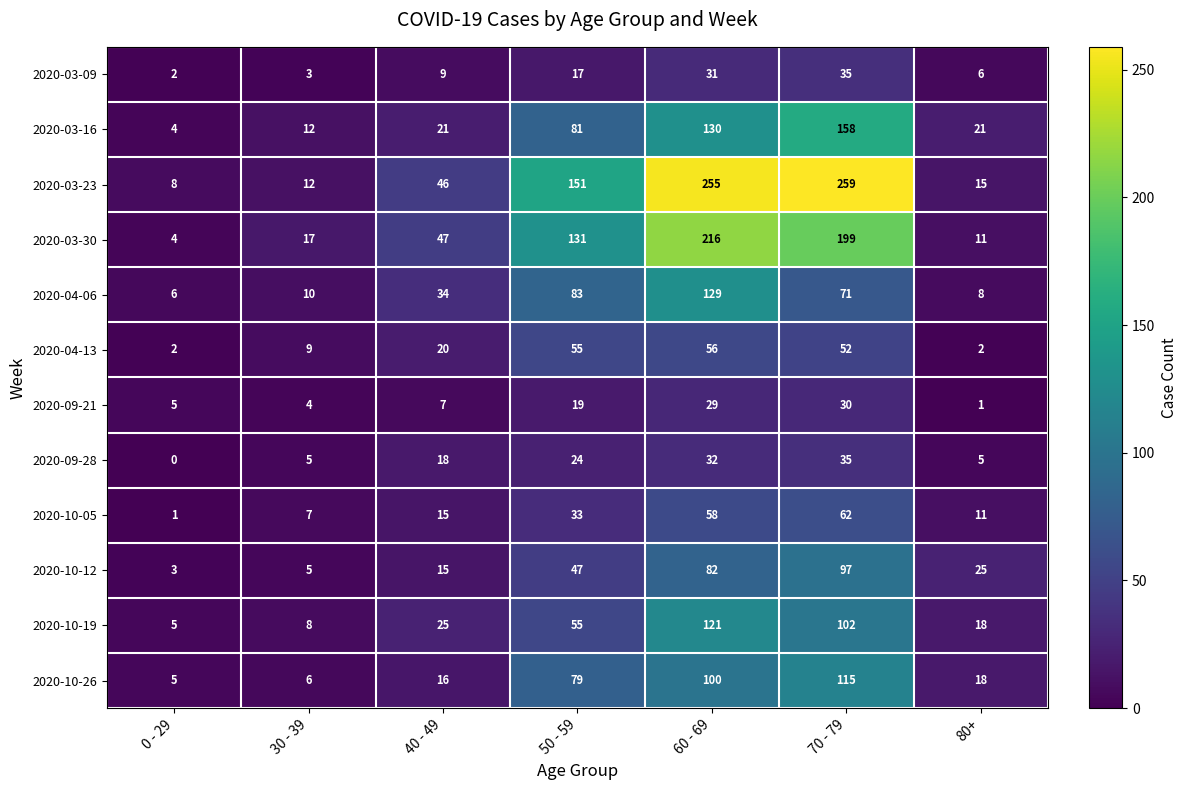

List the labels in order of 2020-03-30 value, largest first.

60 - 69, 70 - 79, 50 - 59, 40 - 49, 30 - 39, 80+, 0 - 29